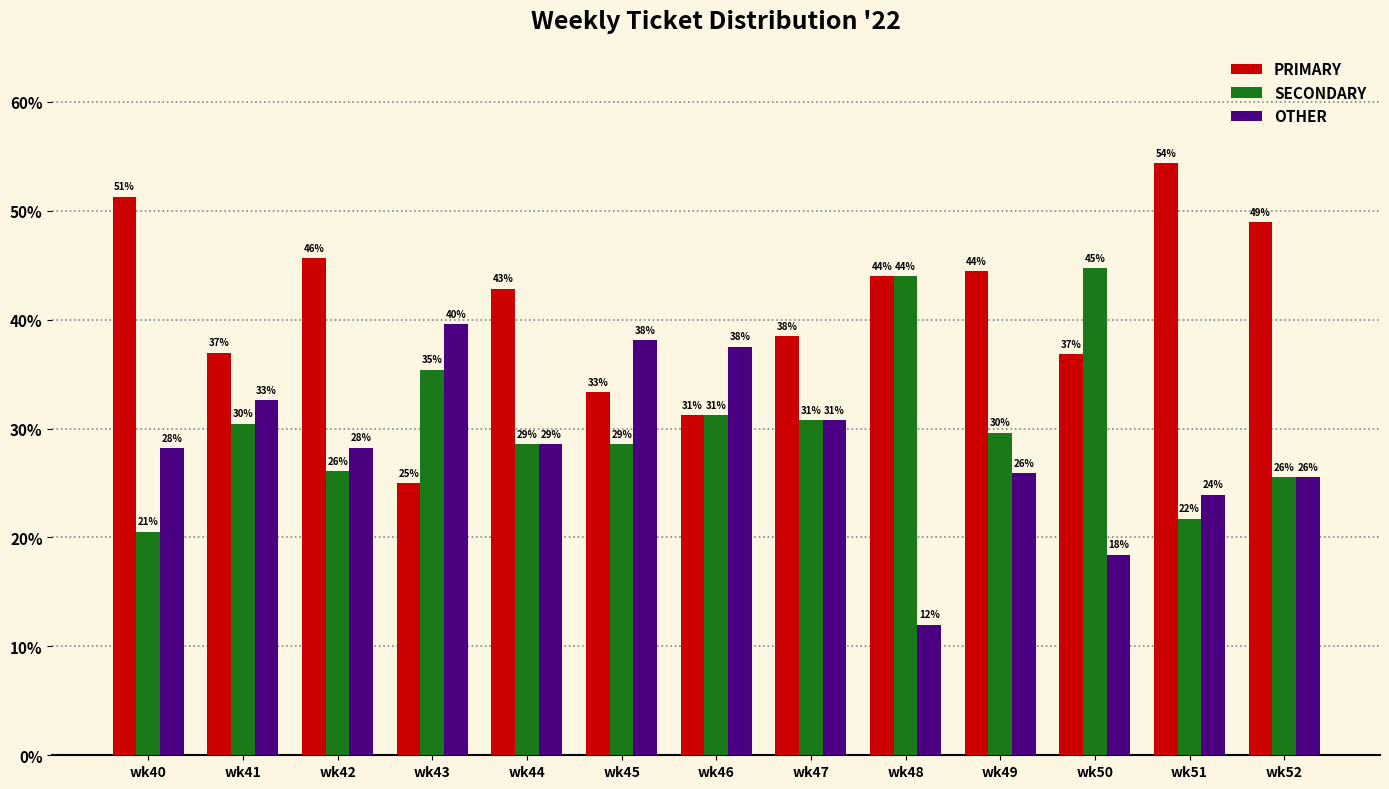

What is the difference between the second highest and second lowest values in the OTHER series?

19.7